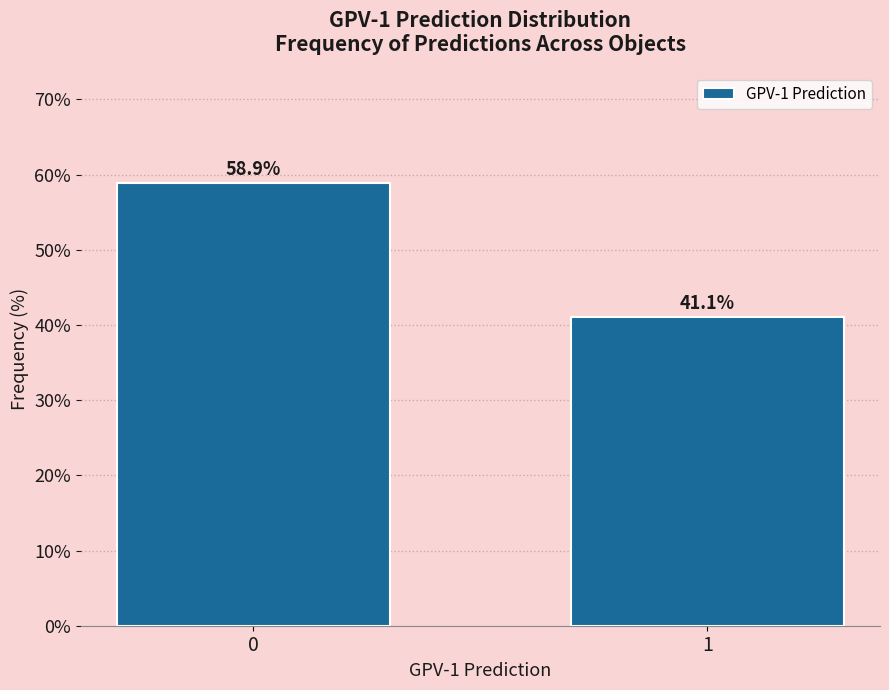

Reading right to left, extract all data points from this chart.

1=41.1	0=58.9